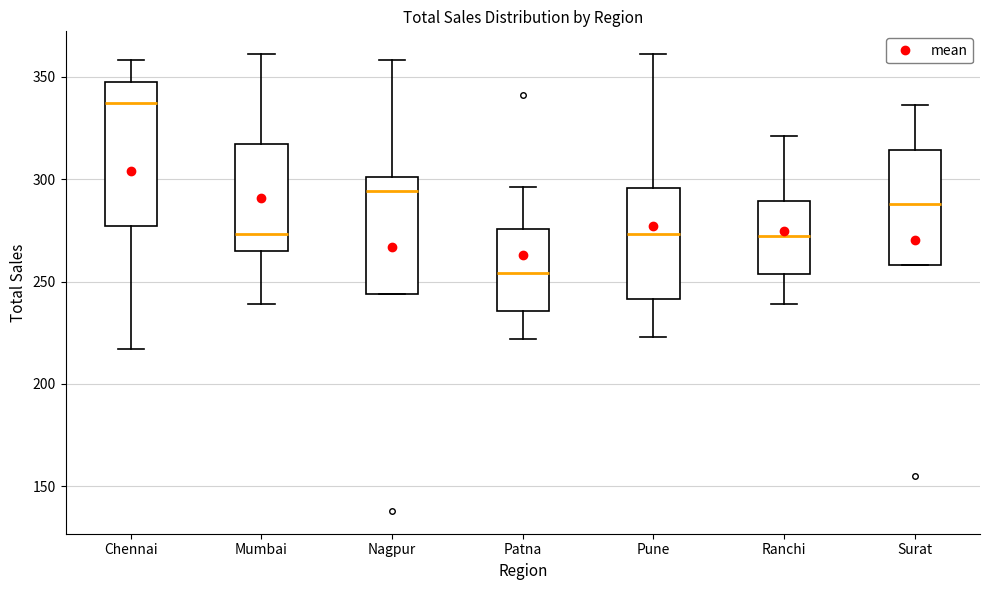

Where does the median line of the box for Mumbai sit on the y-axis? The values are not printed on the chart, so give them approximately, as read against the axis.

275